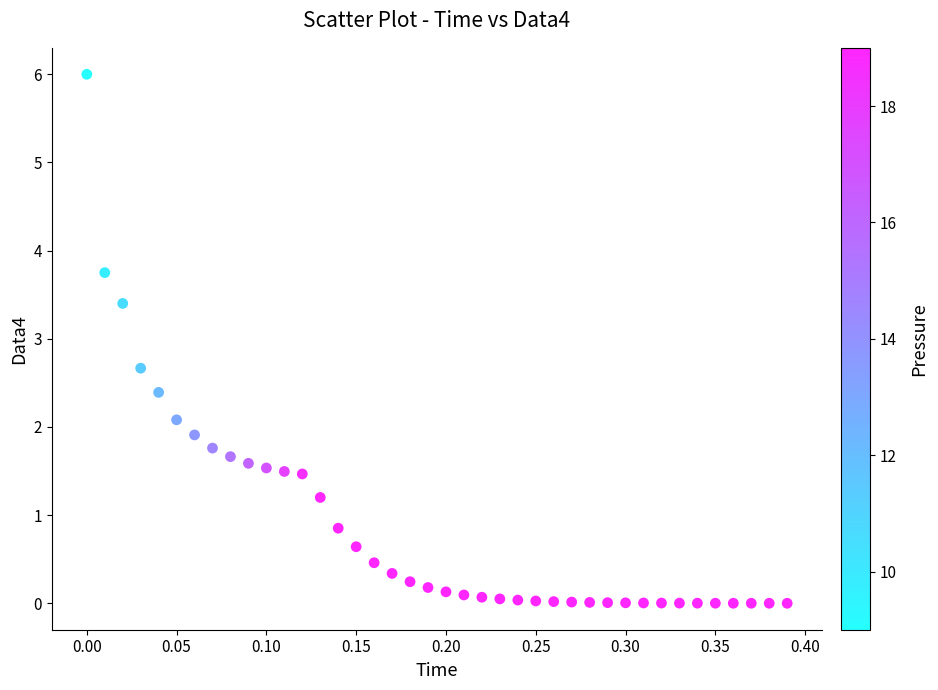

What Y value in the scatter plot is closest to 3?

2.7